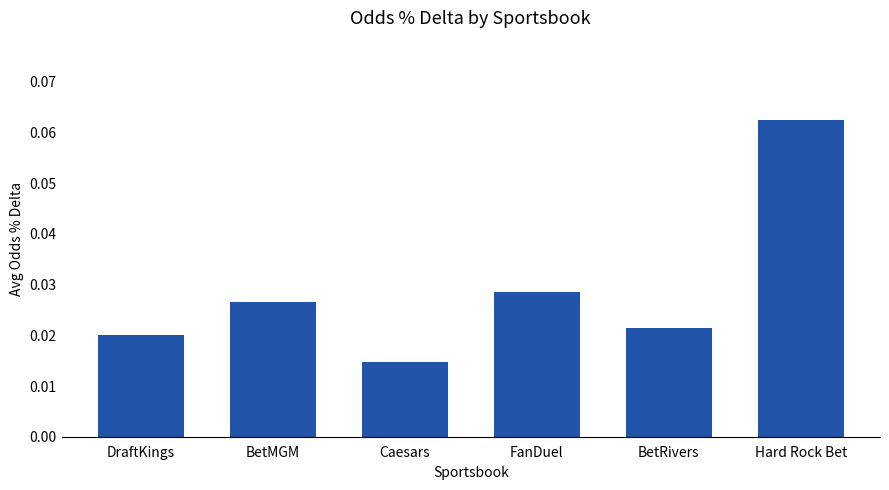

List the labels in order of value, smallest first.

Caesars, DraftKings, BetRivers, BetMGM, FanDuel, Hard Rock Bet